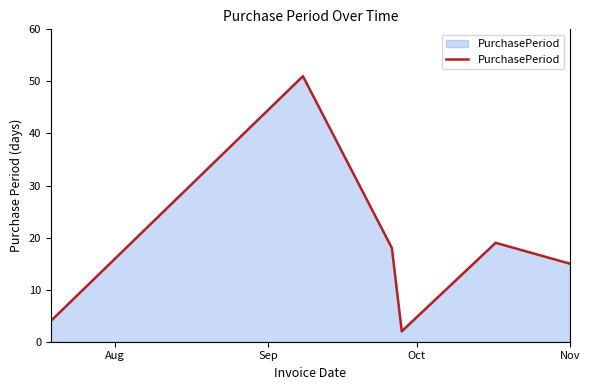

How many interior local valleys (lower than both neighbors) does the data have?

1